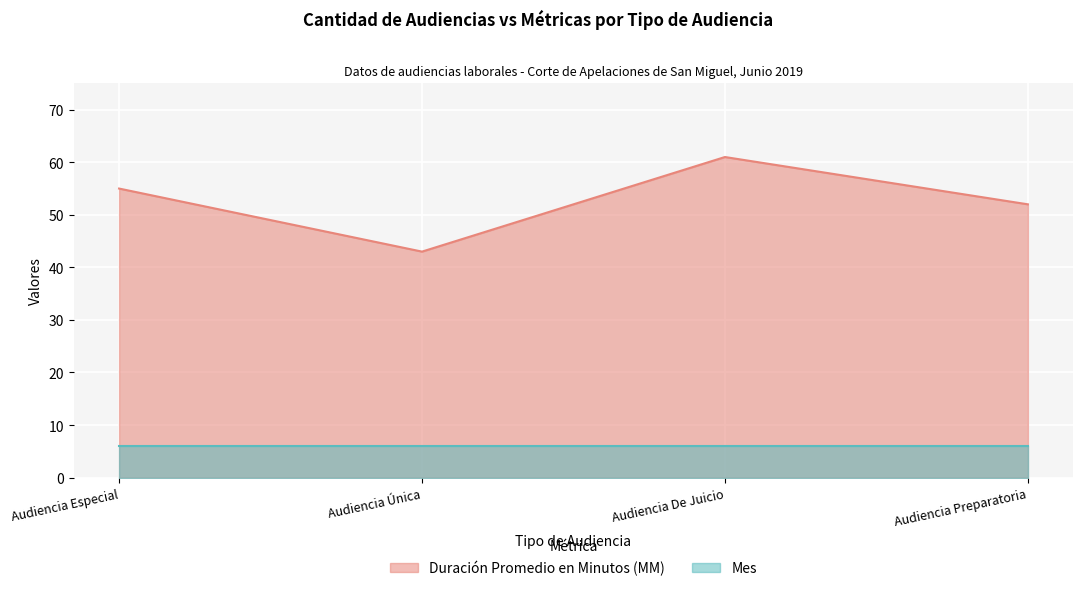

How many interior local peaks (higher than both neighbors) does the data have?

1